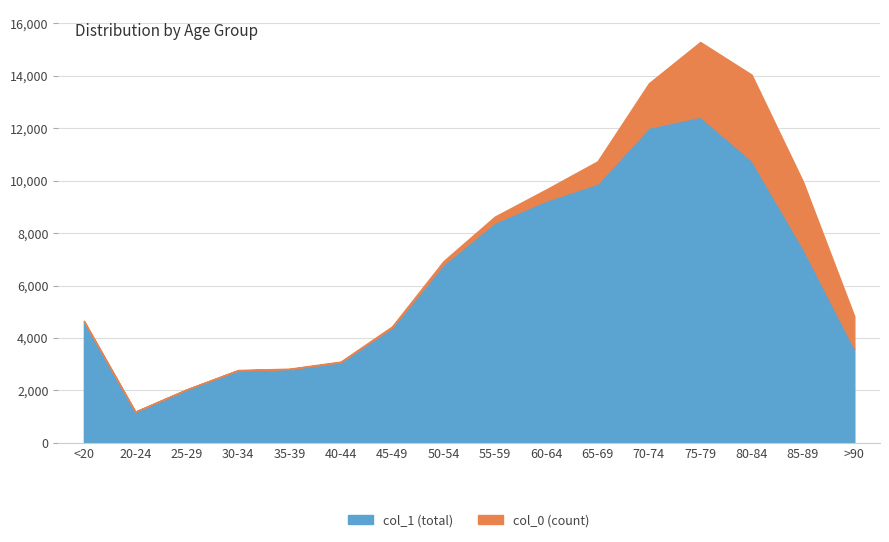

What are all the series names shown in the legend?

col_1 (total), col_0 (count)